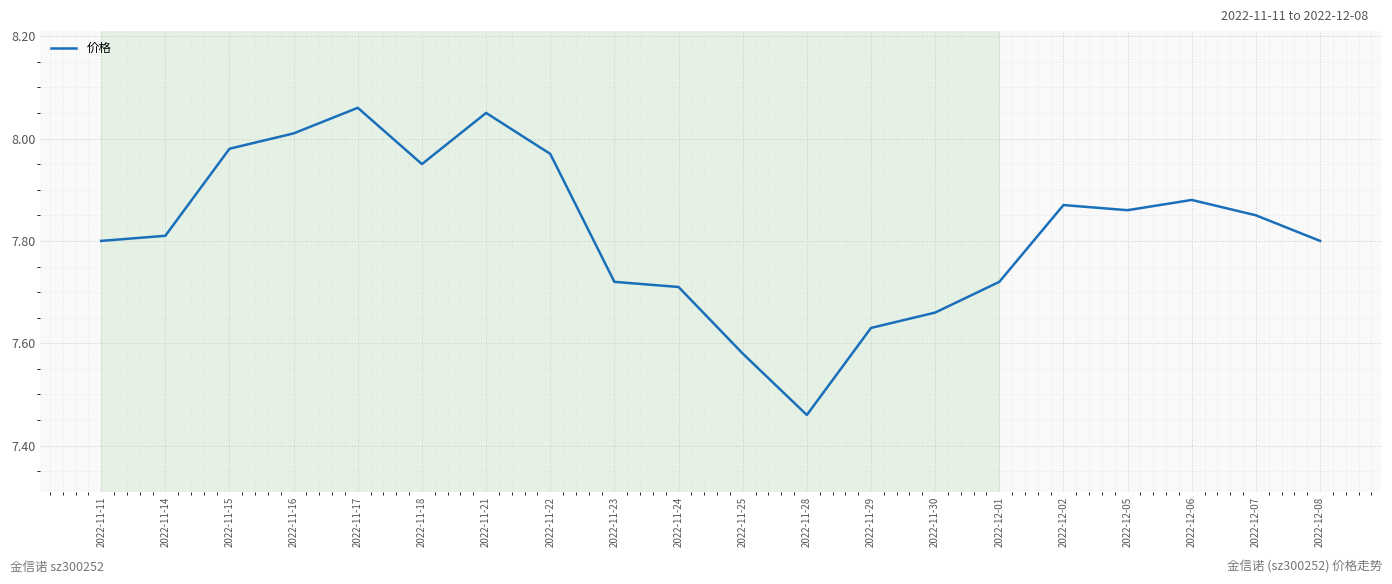

What is the ratio of the value at 2022-11-11 to the value at 2022-11-22?

1.0